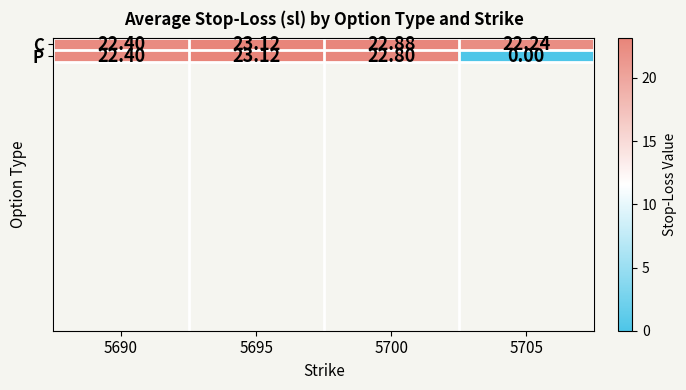

Which series changed the most between 5690 and 5700?

C